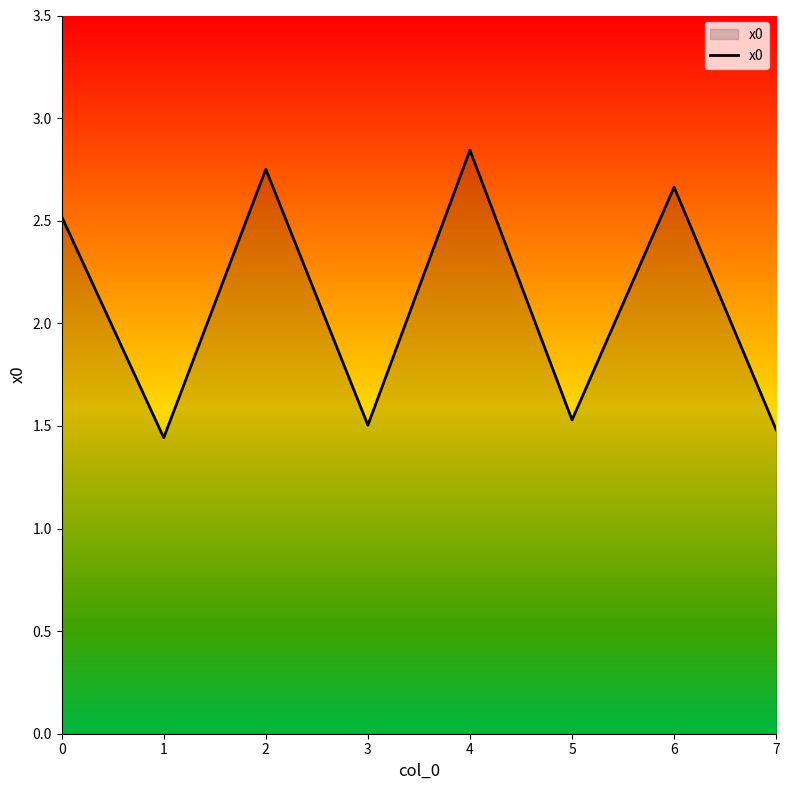

True or false: the data has more than 0 interior local peaks.

True